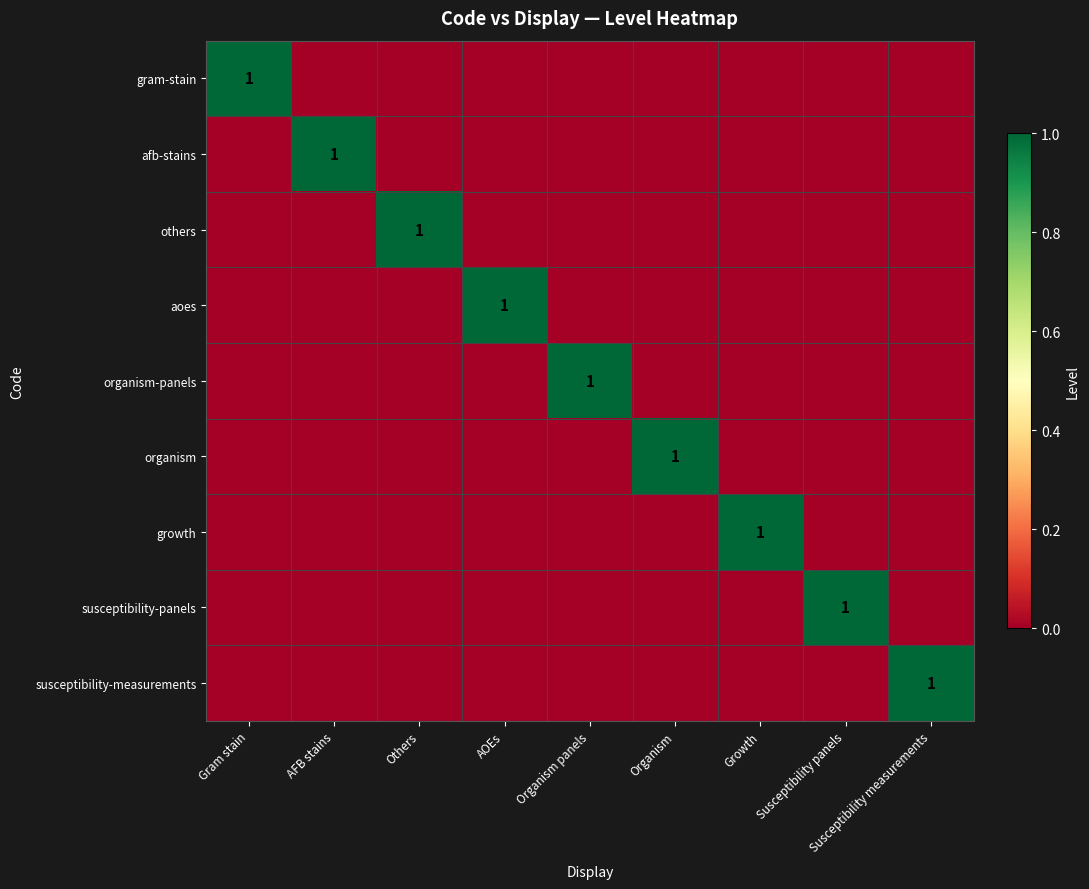

What is the spread (max minus min) of values at AOEs?

1